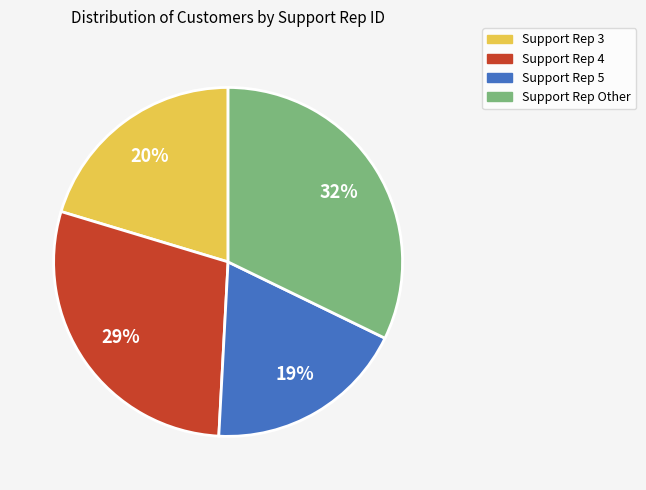

Do Support Rep 4 and Support Rep 5 together represent more than half of the pie?

No